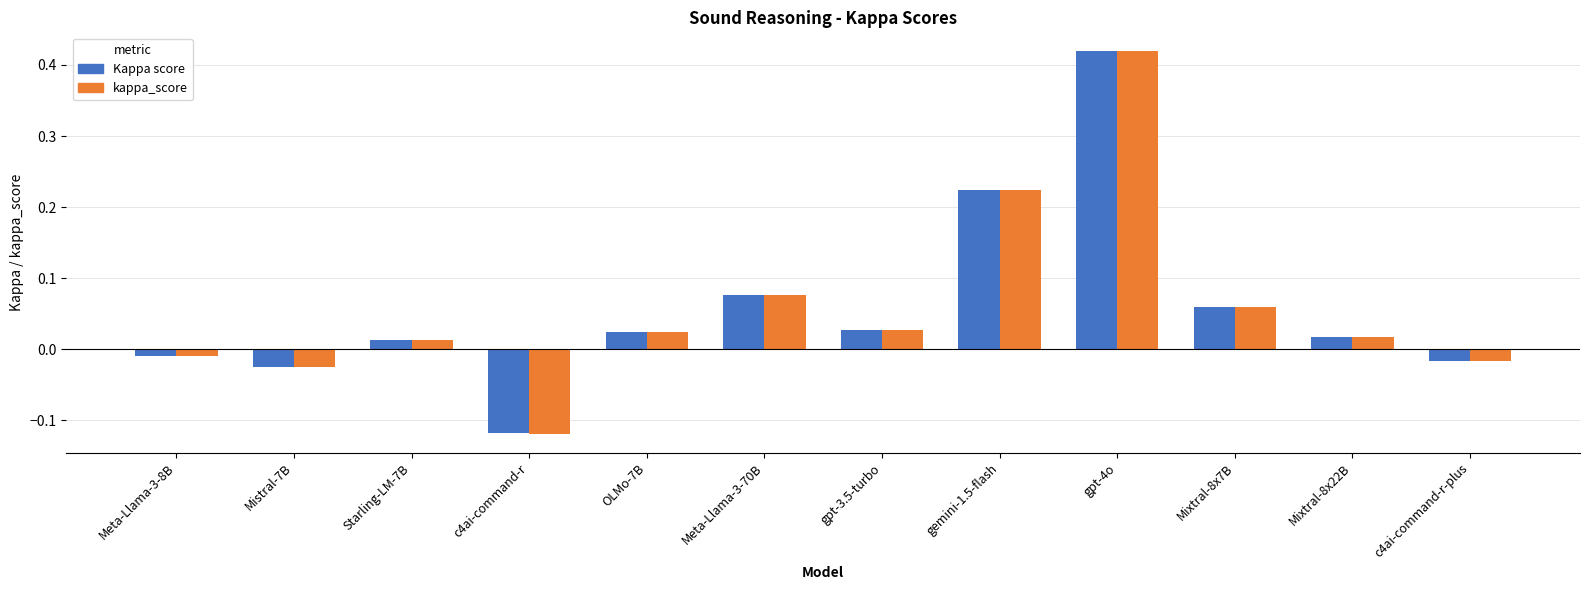

Which label corresponds to the largest value in the chart?

gpt-4o